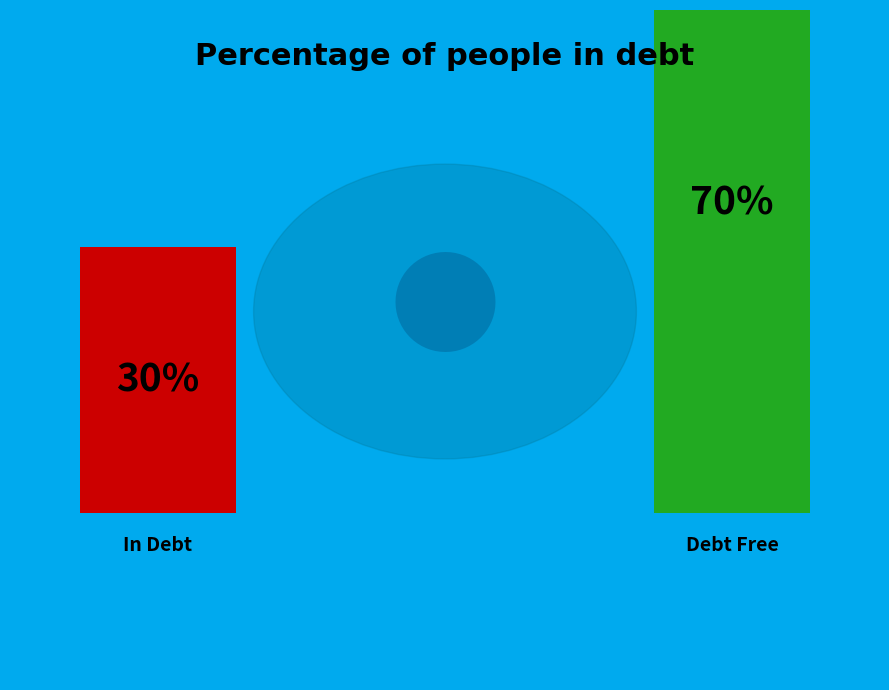

Approximately how many times larger is the value at V compared to D?

2.3